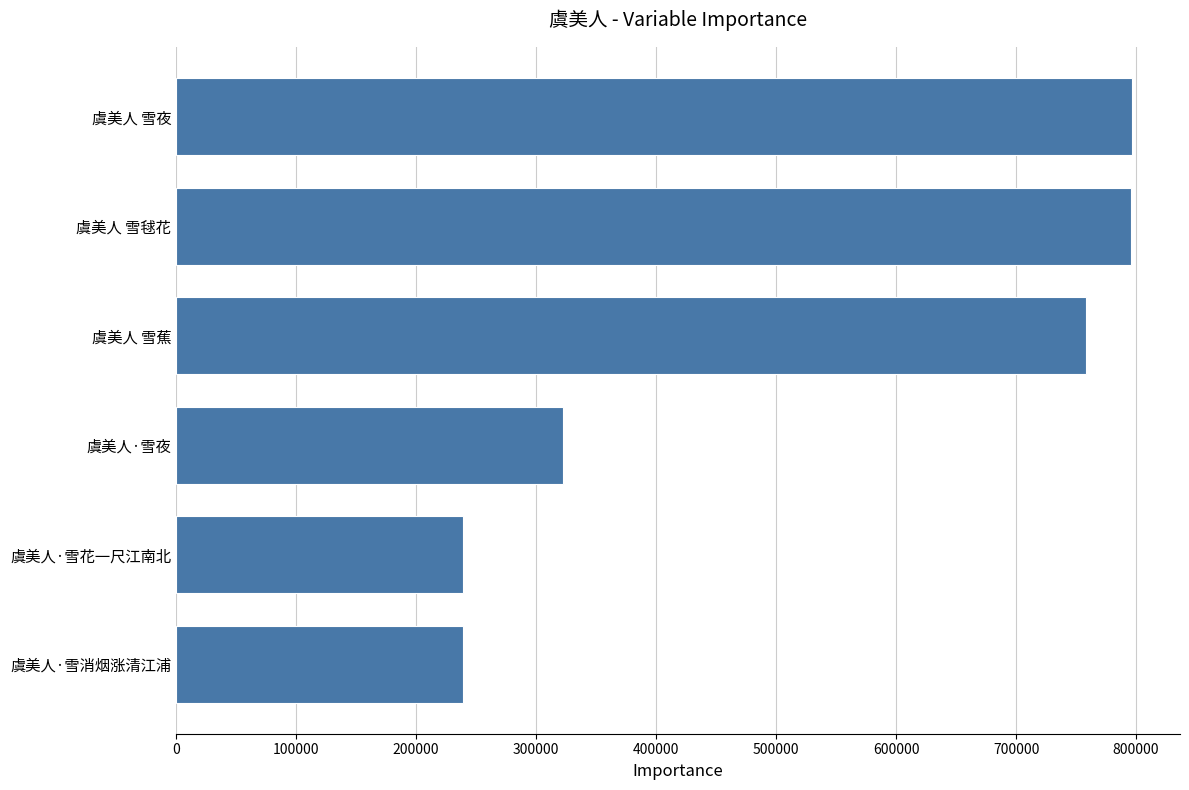

What is the smallest value displayed?

239510